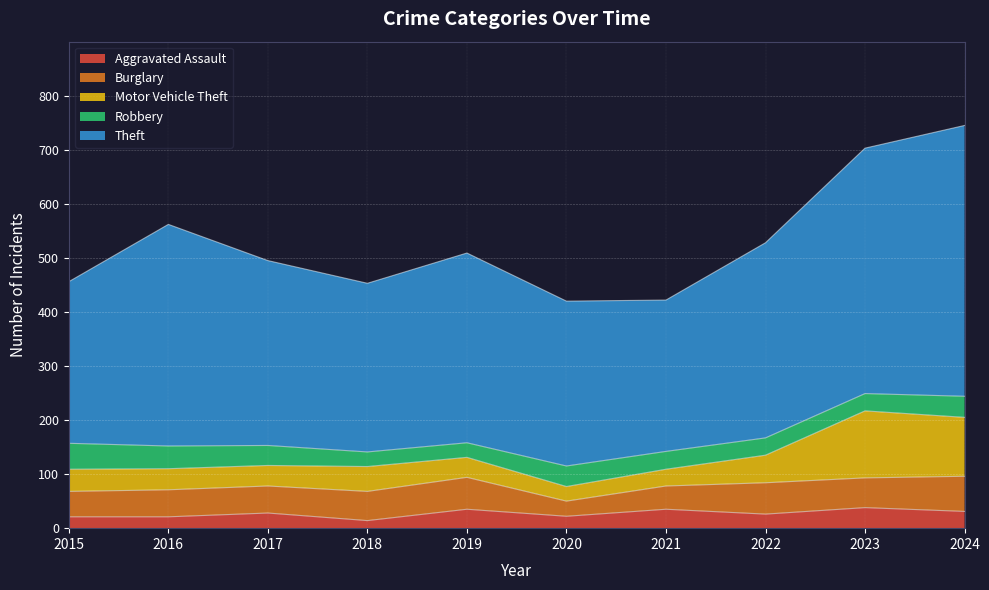

True or false: Robbery and Theft intersect in this chart.

False